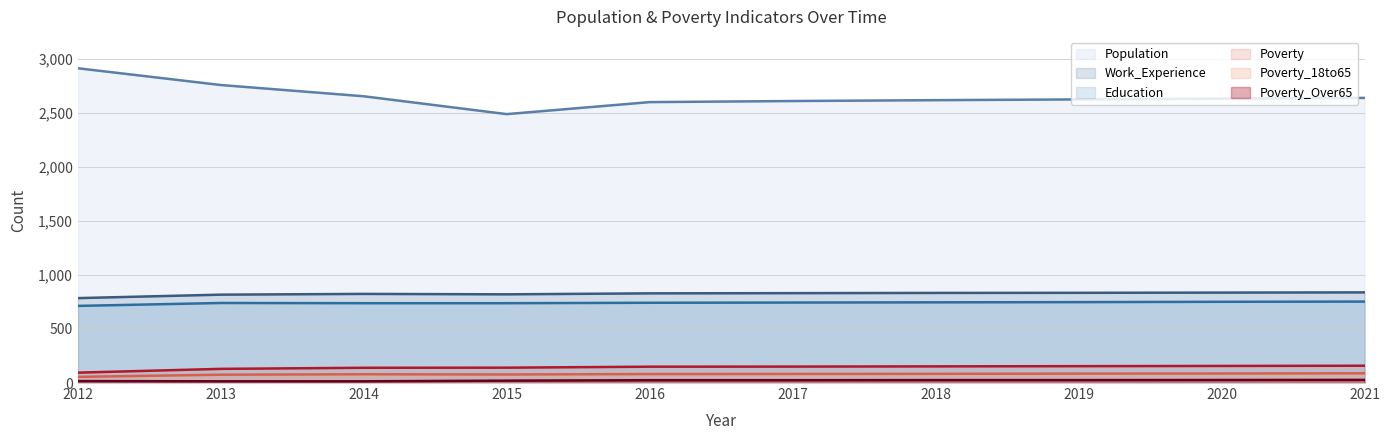

Which series has the largest total across all categories?

Population